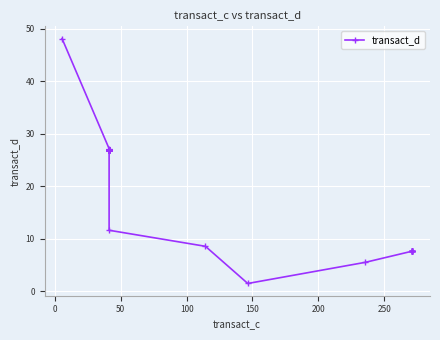

How many values exceed 26?

27